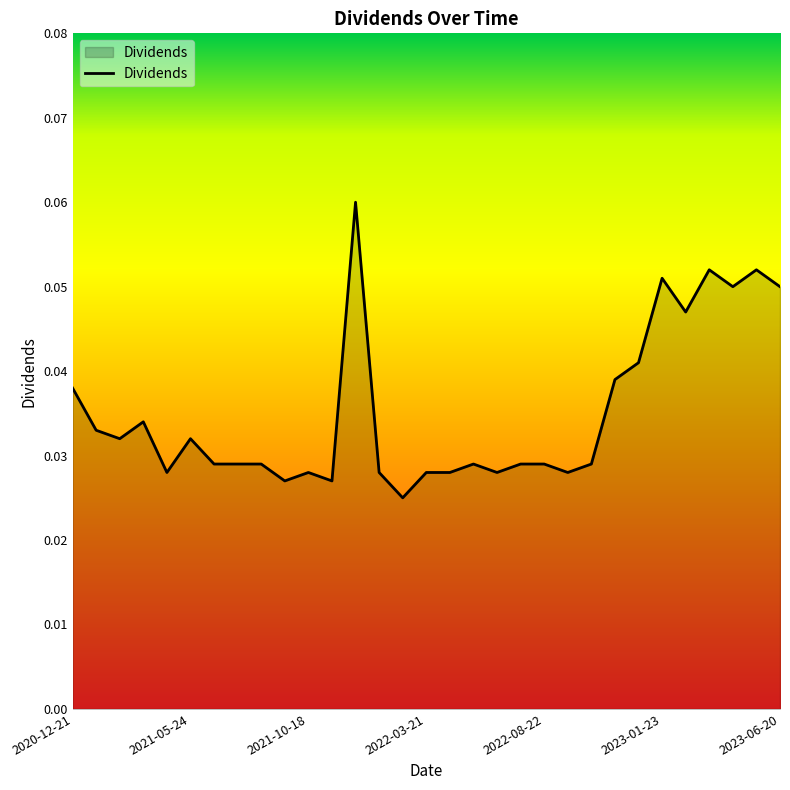

How many lines are shown in the chart?

1